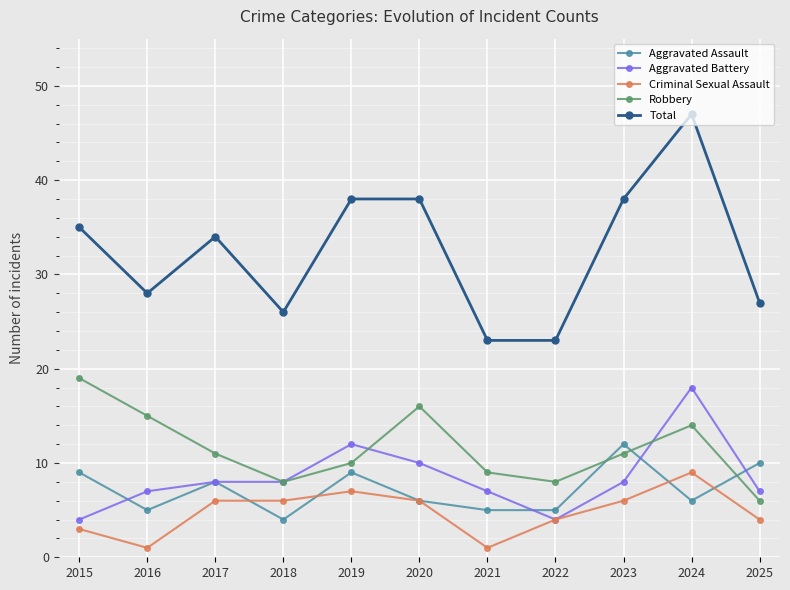

What is the approximate value of Total at 2018?

26